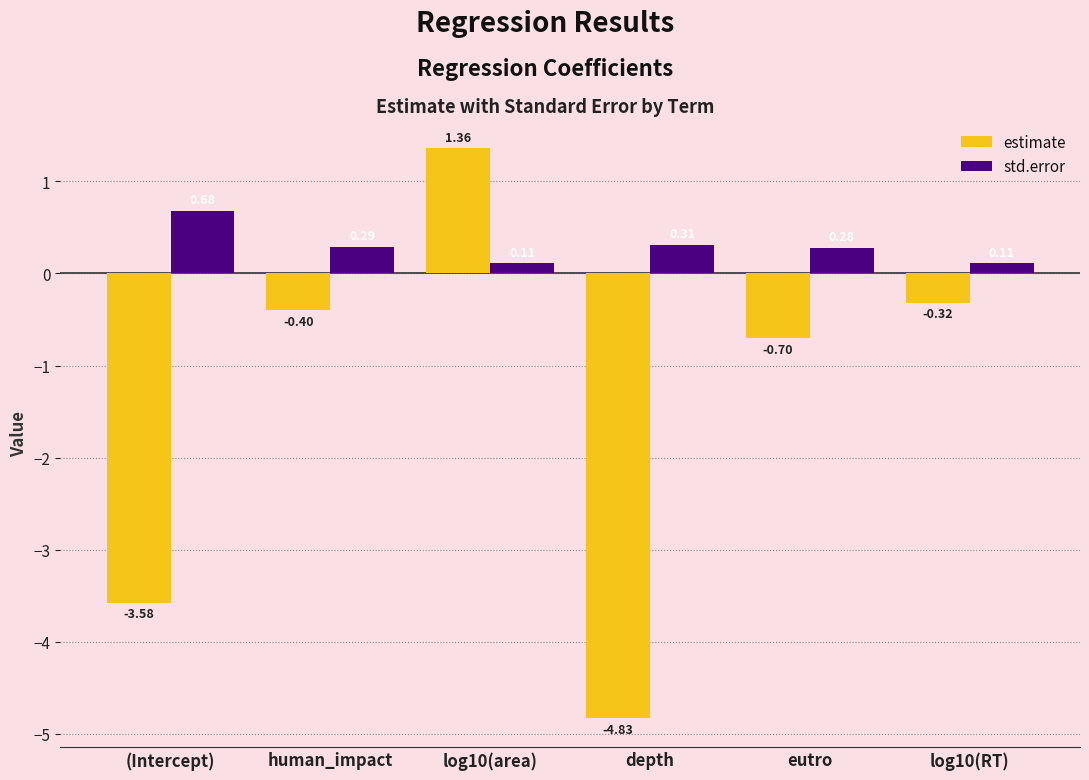

List the series in order of their peak value, lowest first.

std.error, estimate